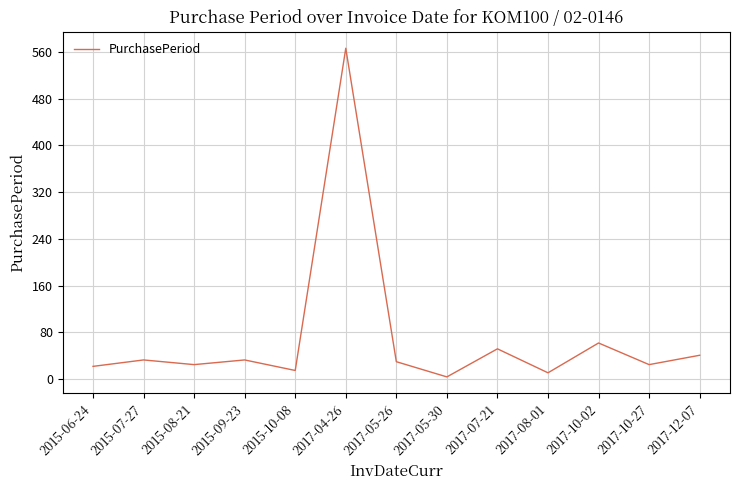

Does the chart have visible grid lines?

Yes